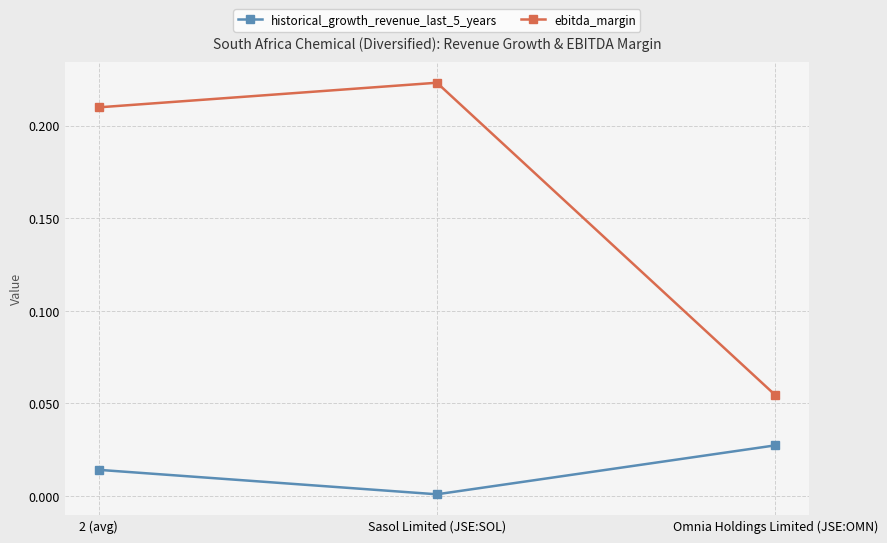

Is the value of ebitda_margin at Omnia Holdings Limited (JSE:OMN) greater than the value of historical_growth_revenue_last_5_years at Omnia Holdings Limited (JSE:OMN)?

Yes